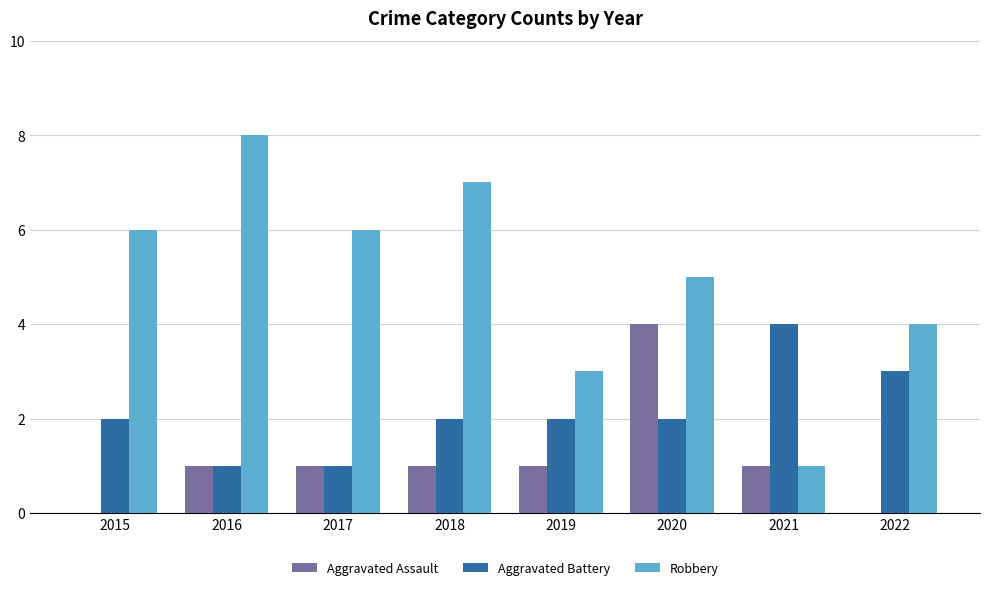

At which label does Robbery reach its peak?

2016